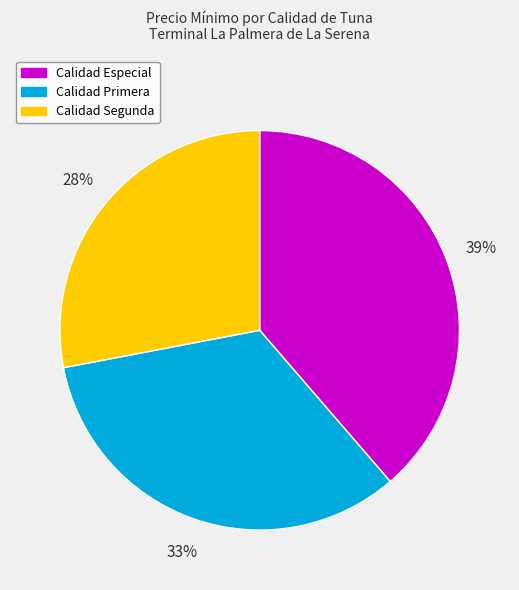

To the nearest percent, what is the average slice percentage?

33%